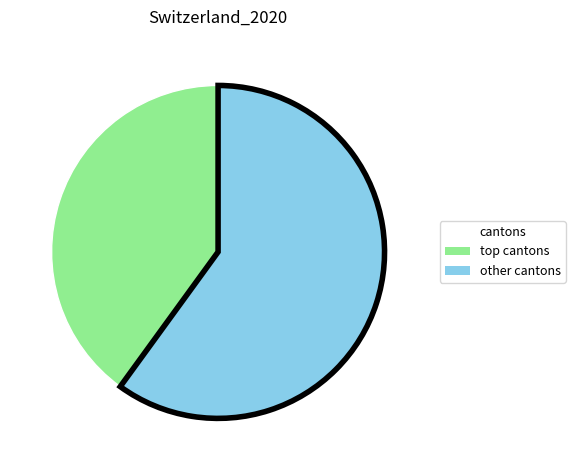

Count the number of slices in the pie.

2